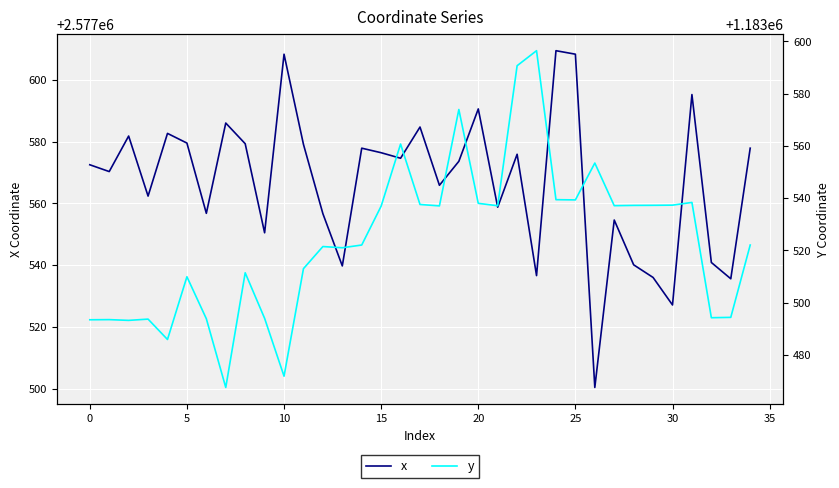

How many data points in y are less than 1183522?

16